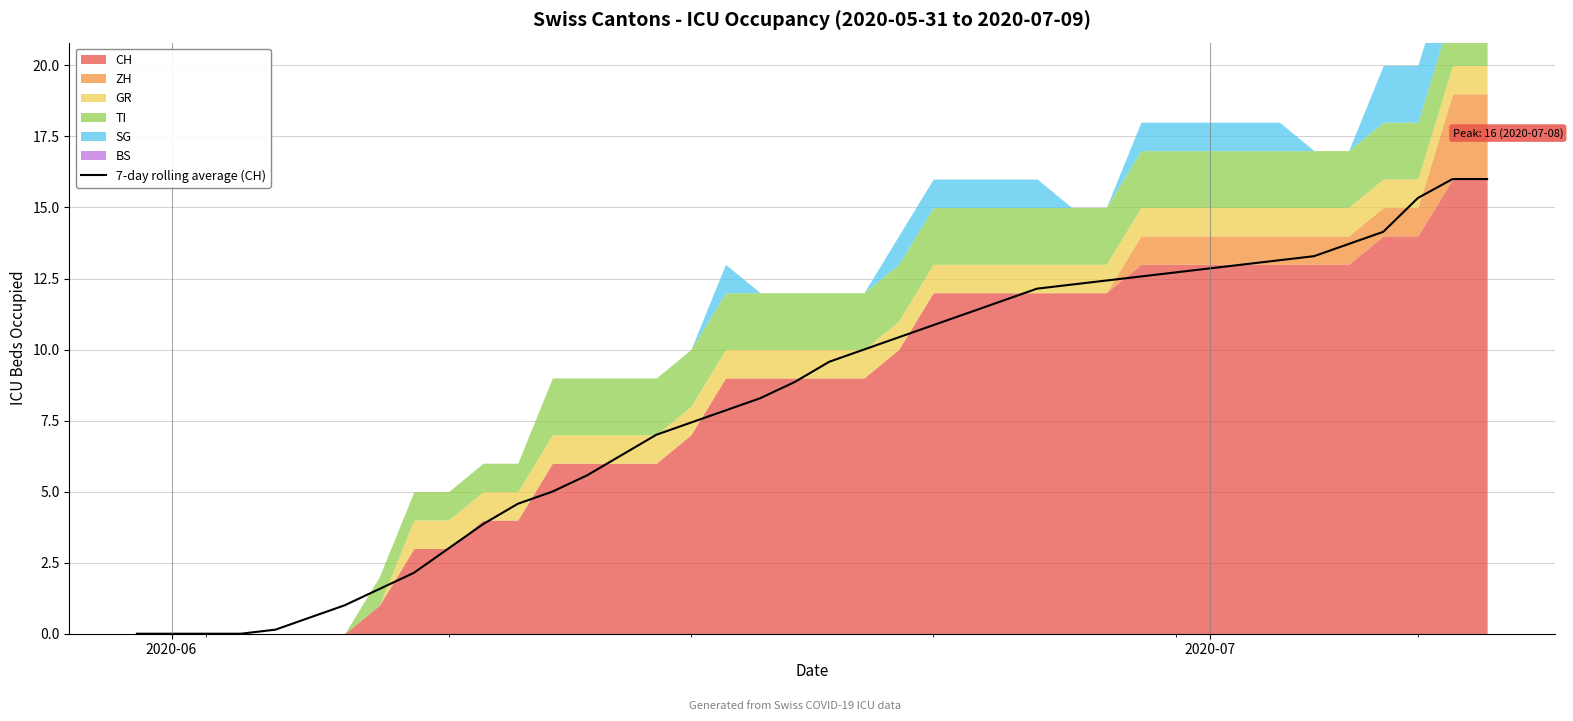

What is the maximum value for 7-day rolling average (CH)?

16.0